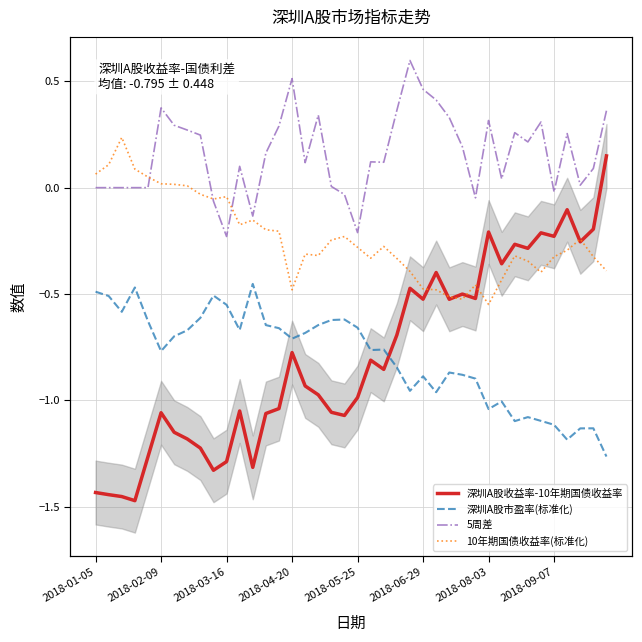

Count the number of categories in the chart.

40